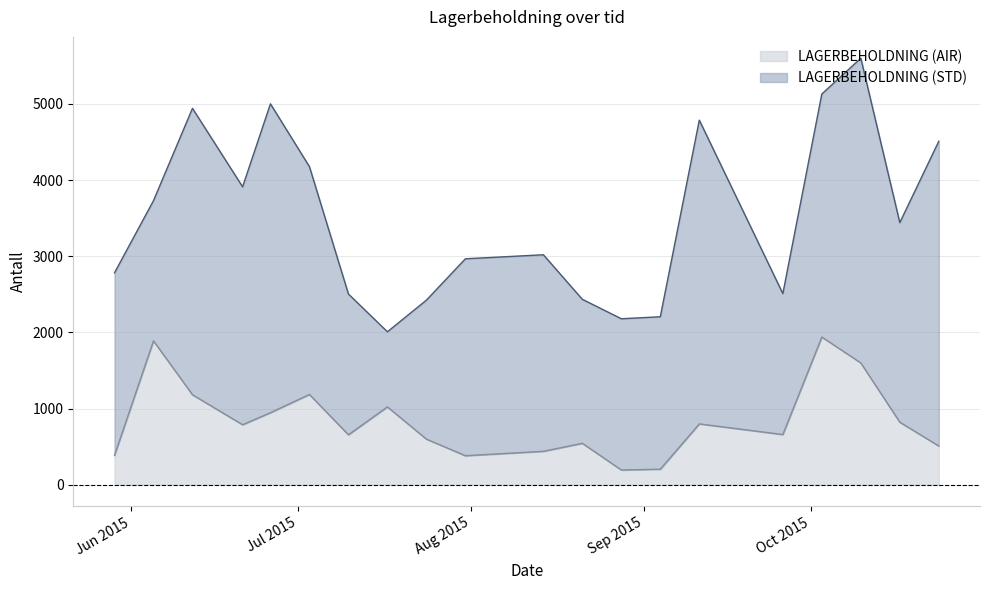

What is the difference between the maximum and second lowest values?

1735